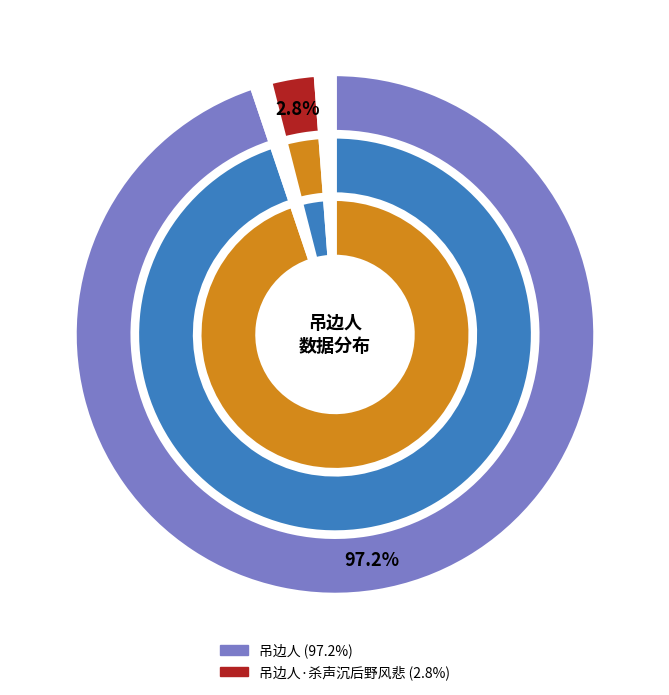

To the nearest percent, what is the combined percentage of 吊边人 and 吊边人·杀声沉后野风悲?

100%